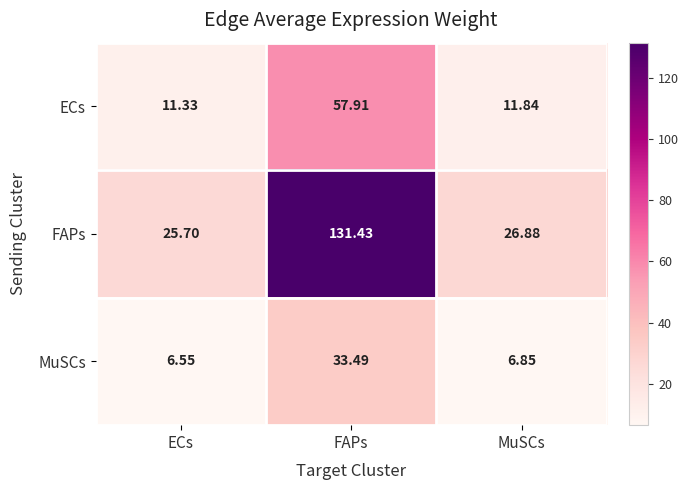

Which series changed the most between ECs and MuSCs?

FAPs